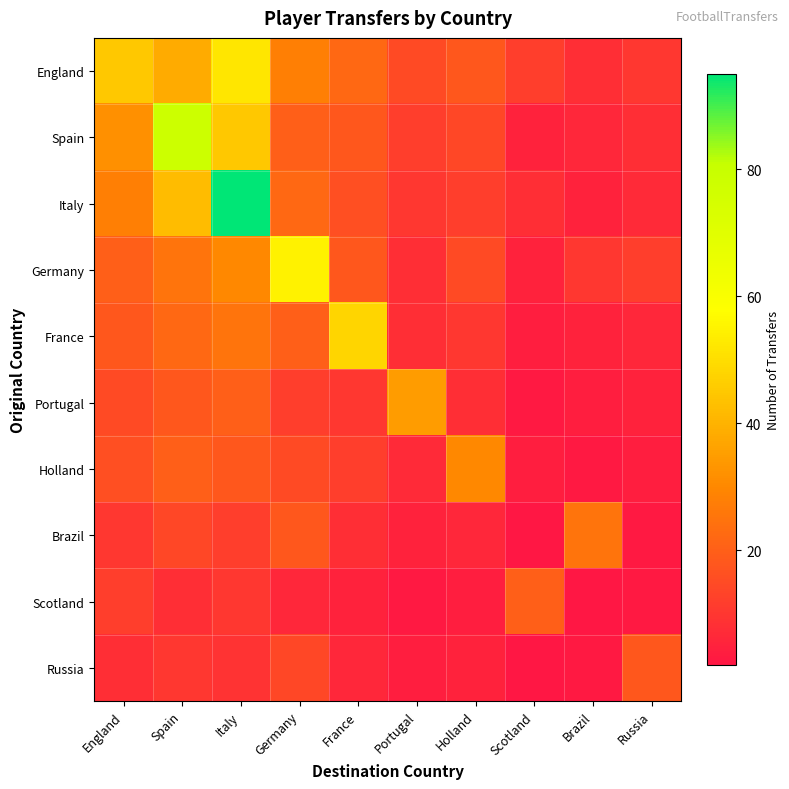

What is the greatest value displayed?

95